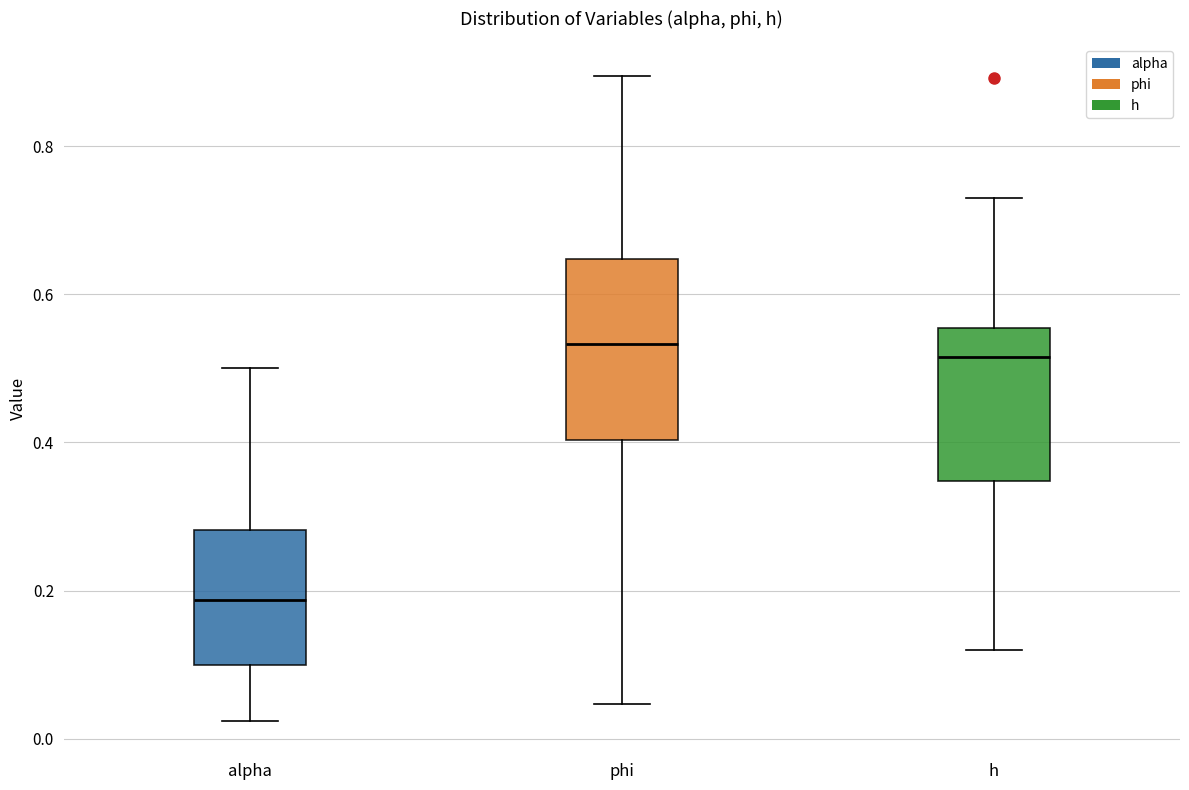

Which box has the lowest median line?

alpha